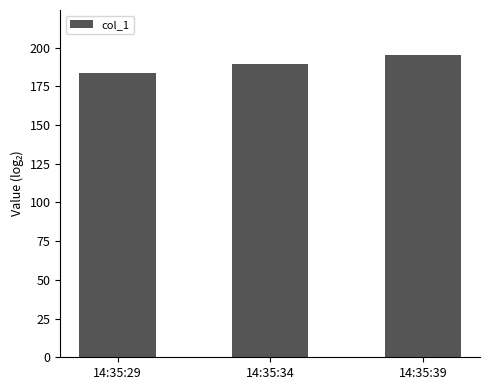

Reading left to right, what are all the values shown in this chart?

14:35:29=183.8	14:35:34=189.4	14:35:39=195.1